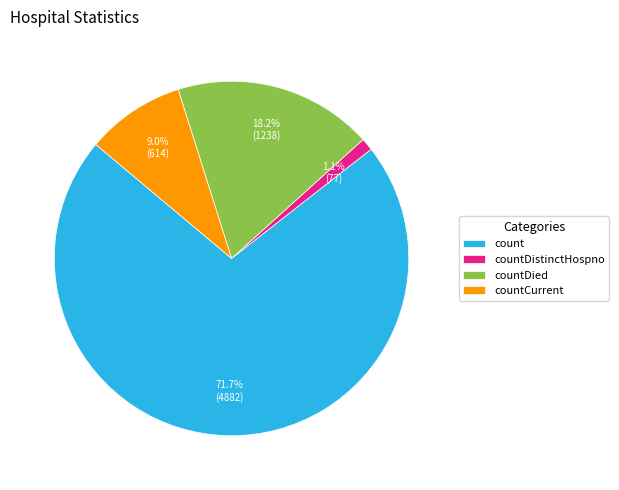

Is it true that countDied is 18% of the pie?

True